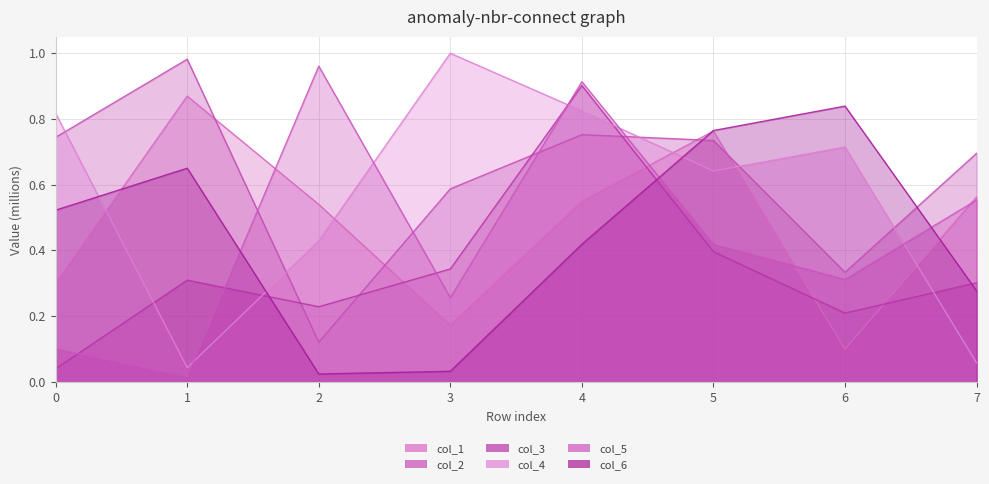

What is the difference between the maximum and second lowest values in the col_4 series?

0.9